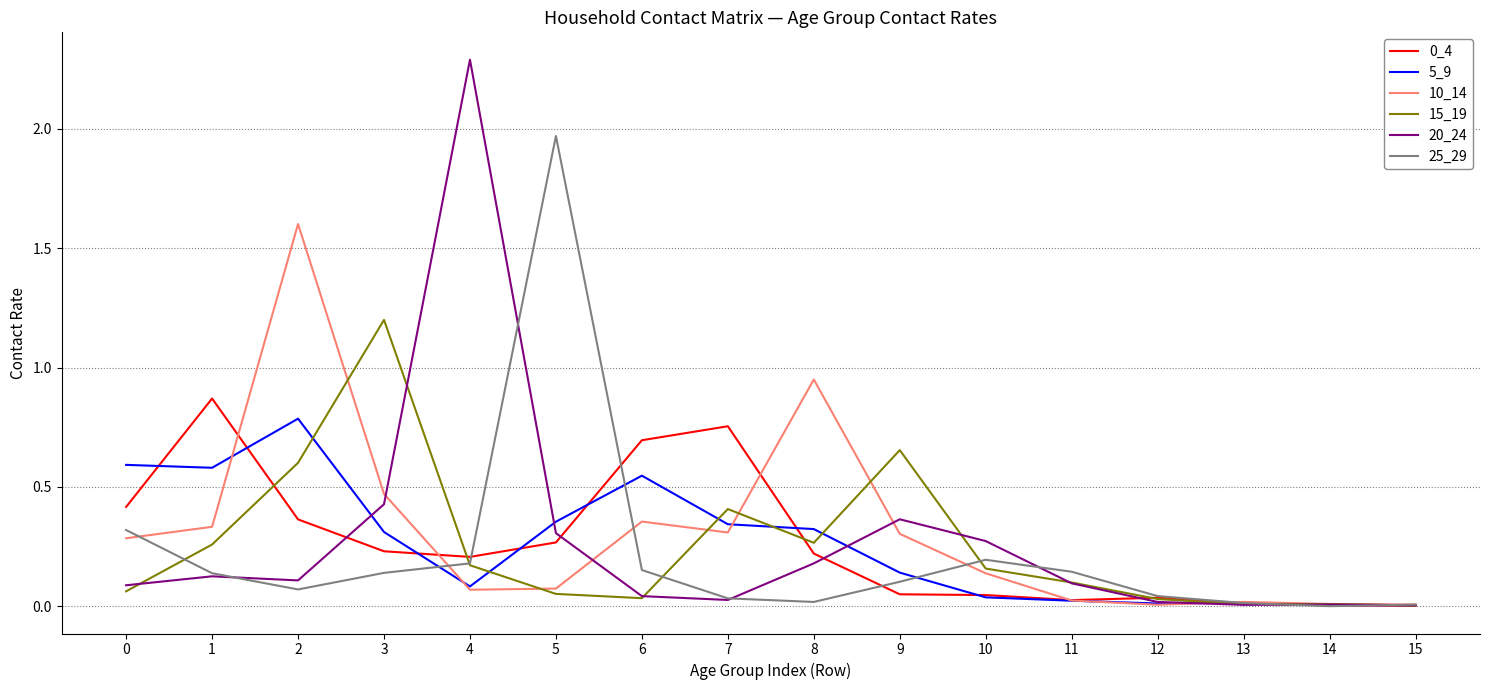

Is the value of 5_9 at 3 greater than the value of 0_4 at 4?

Yes